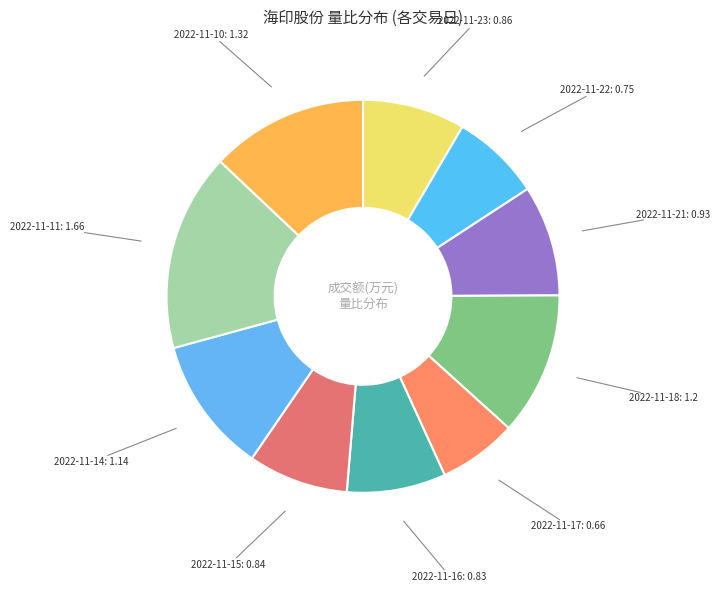

What is the largest slice in the pie chart?

2022-11-11